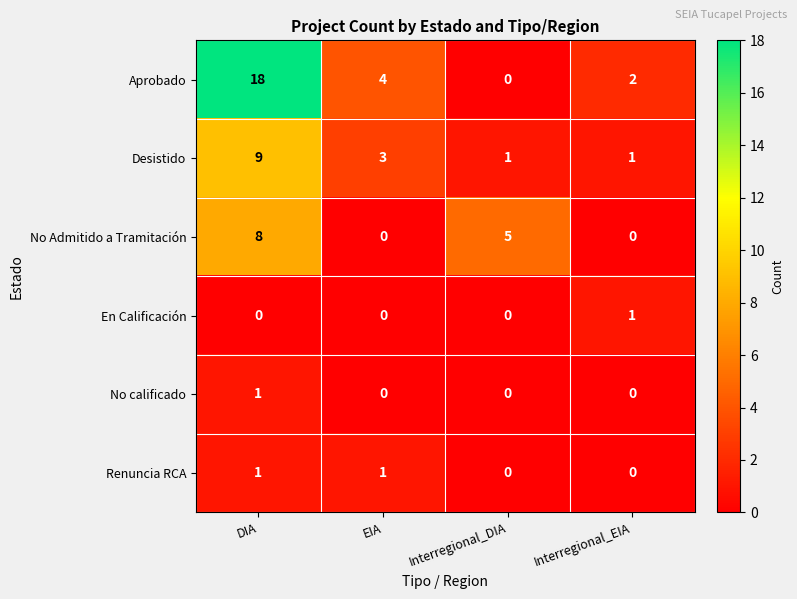

Is the value of Desistido at Interregional_DIA greater than the value of No calificado at Interregional_EIA?

Yes